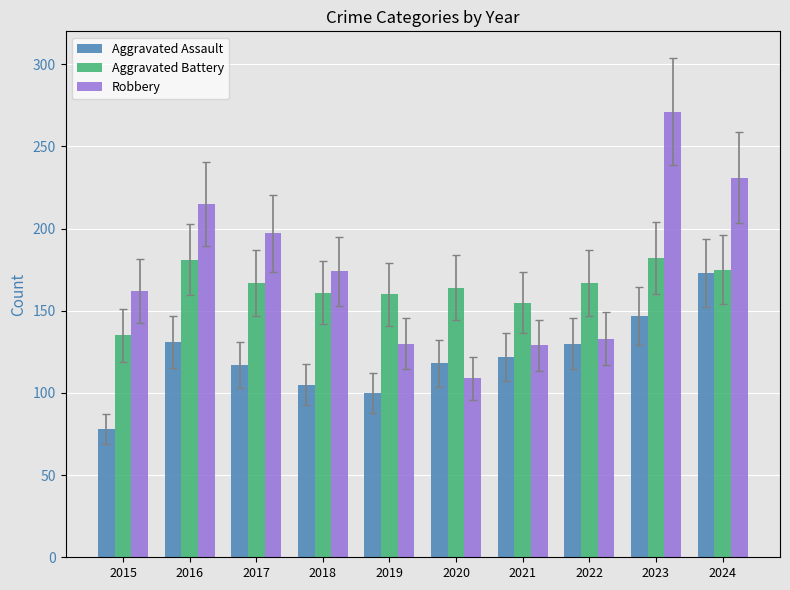

What is the sum of the Aggravated Assault values at 2018 and 2024?

278